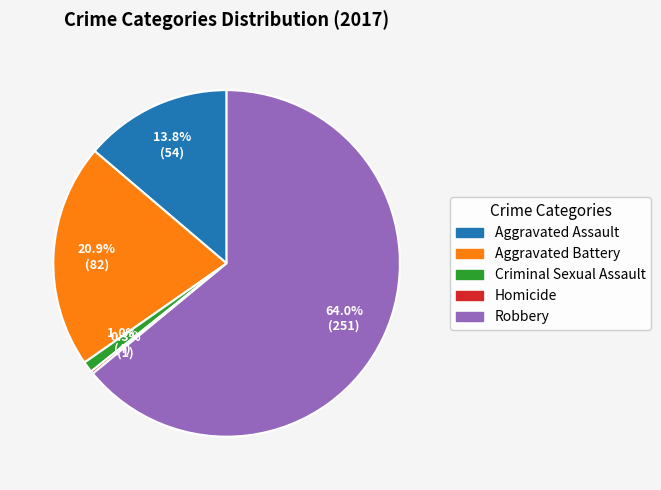

What percentage is NOT represented by Robbery?

36.0%